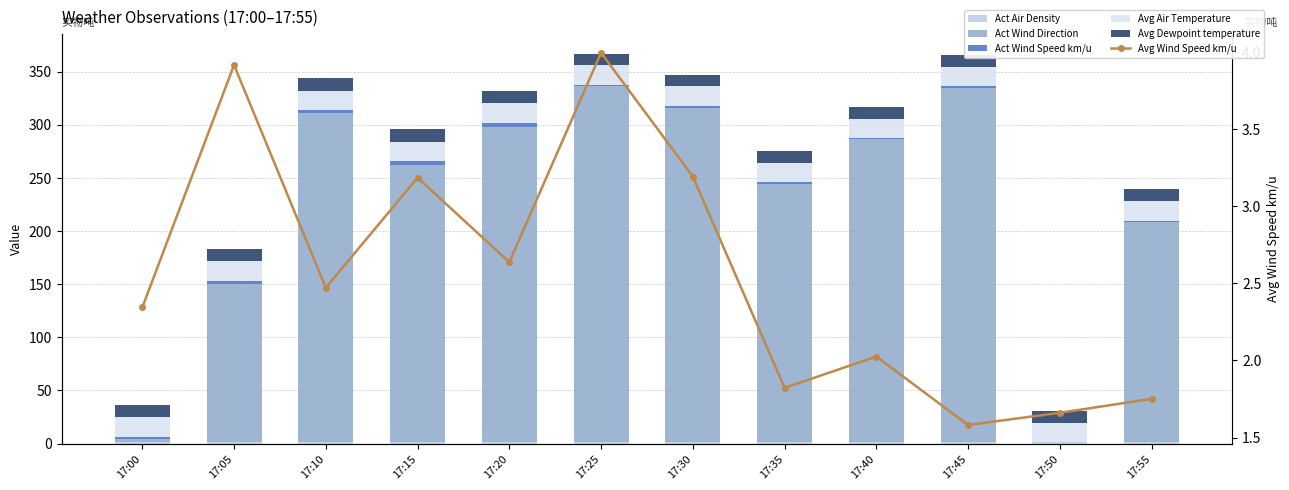

What is the sum of all Act Air Density values?

14.5